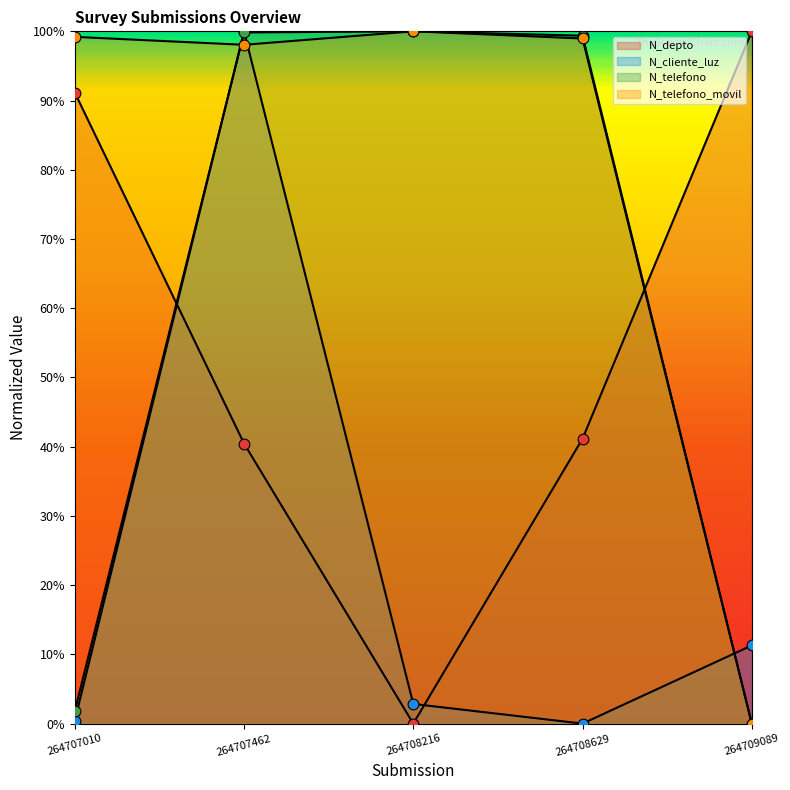

Which series has the largest Y range (max minus min)?

N_depto